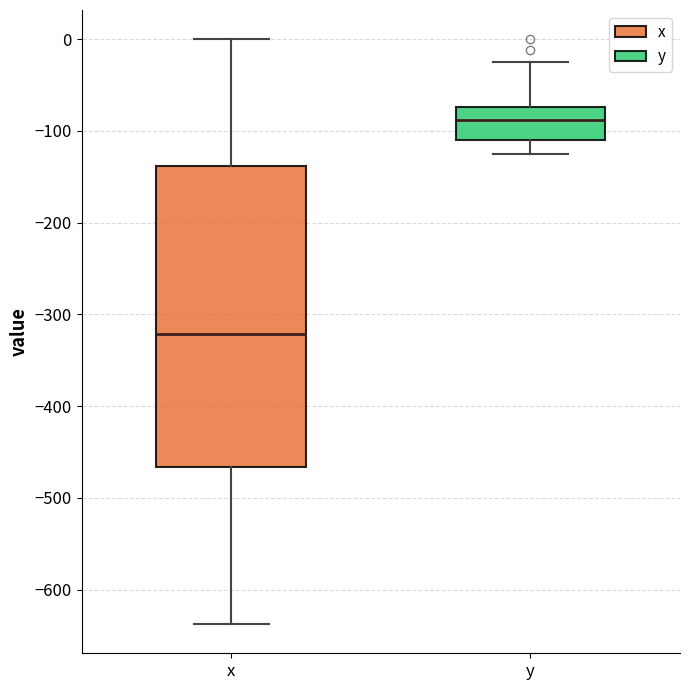

Reading left to right, transcribe this box plot: for each box, give where its median line is, the range the box spans, and where its two whiskers end, as read against the y-axis. The values are not printed on the chart, so give them approximately, as read against the axis.

x: median -320, box -470 to -140, whiskers -640 to 0
y: median -90, box -110 to -70, whiskers -120 to -20